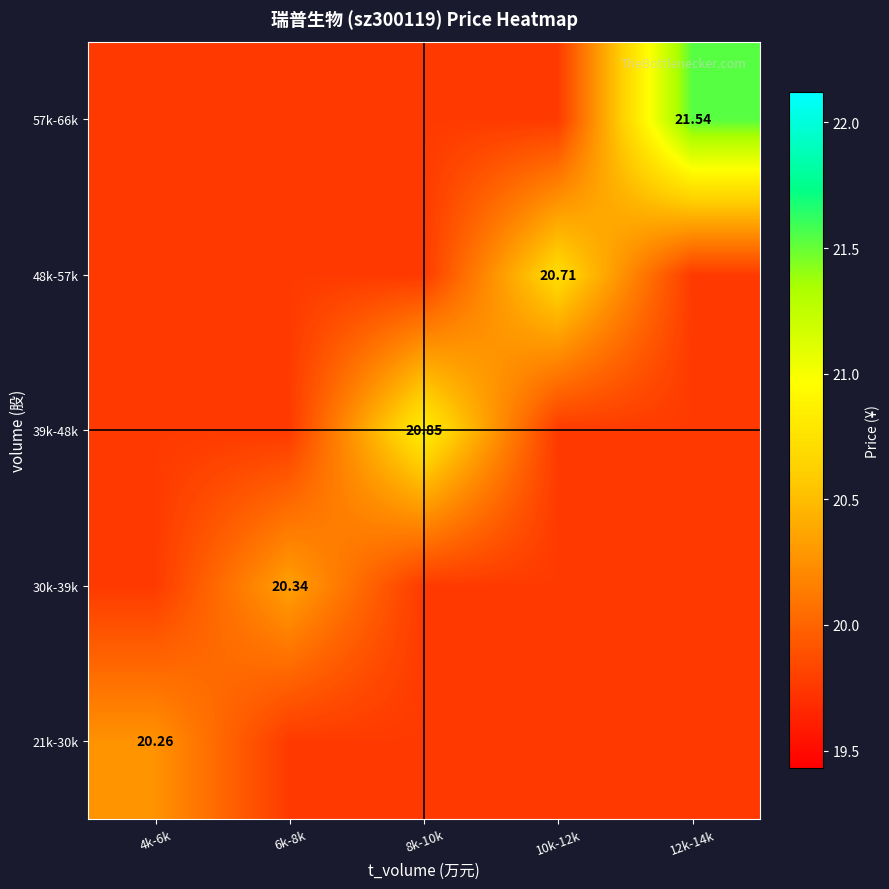

The value of 48k-57k at 12k-14k is 19.8. True or false?

True